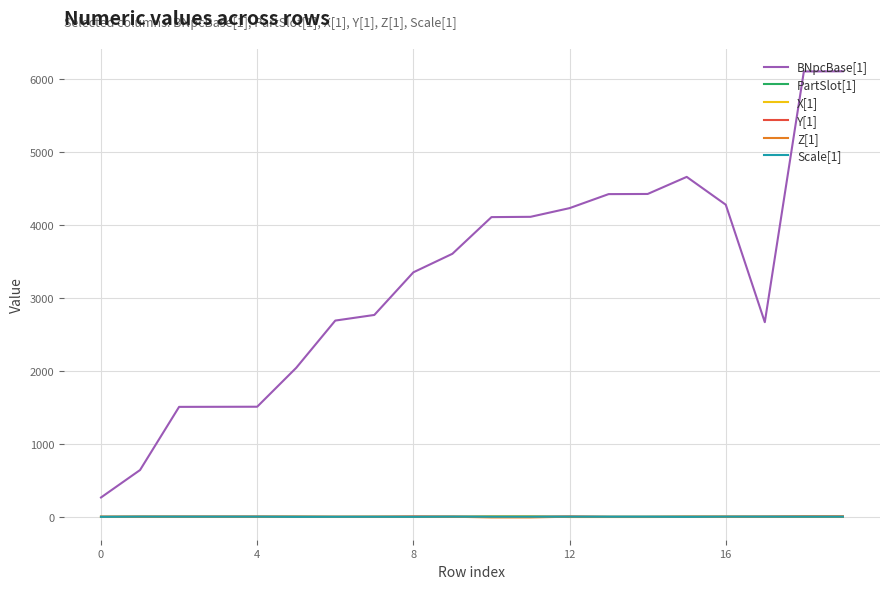

True or false: BNpcBase[1] and Scale[1] cross at least once.

False